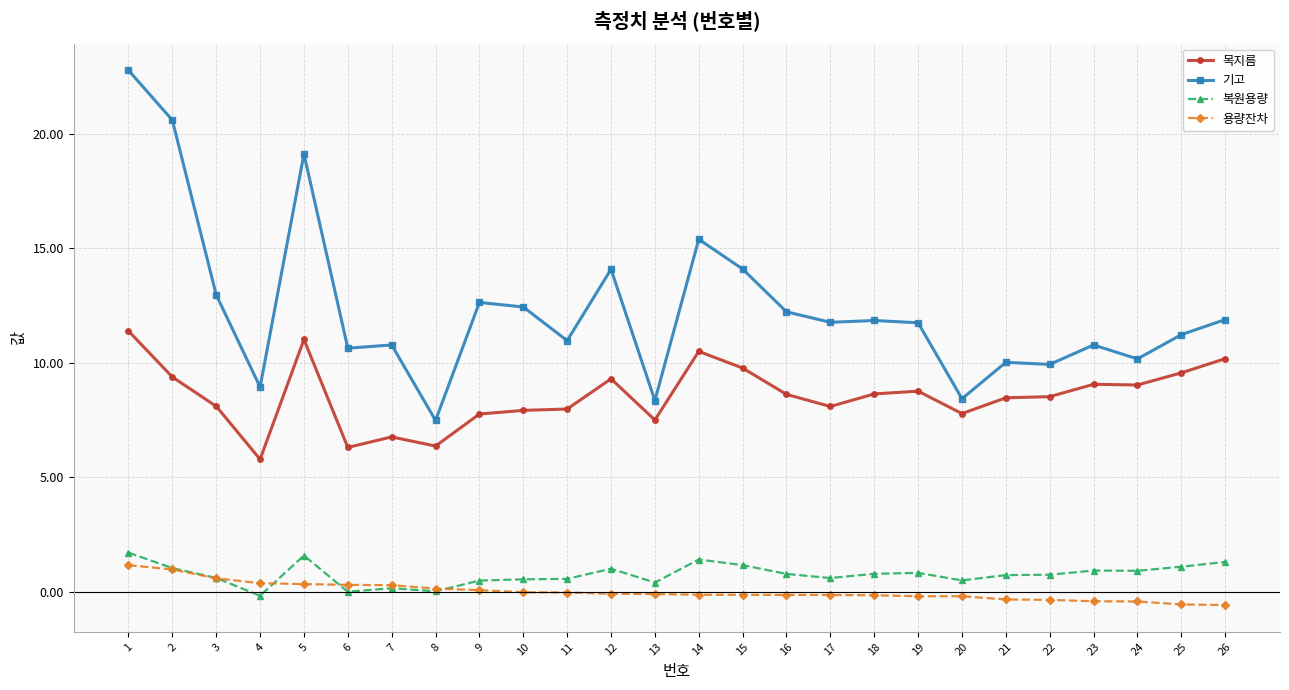

Where does the 복원용량 series first go above 0?

1